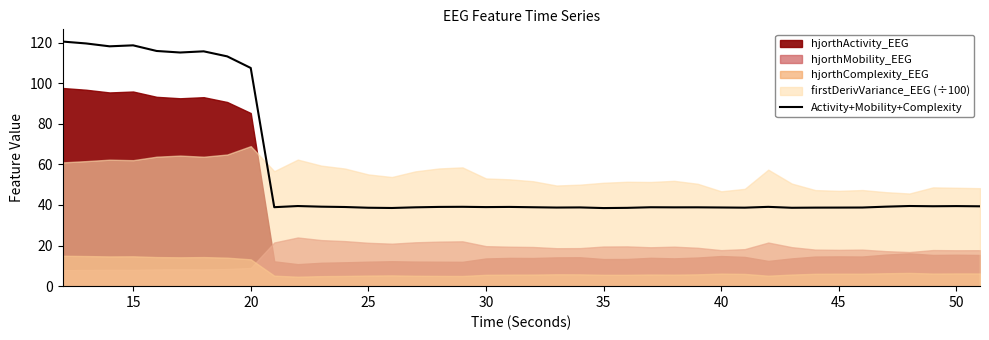

What is the smallest value displayed?

38.5